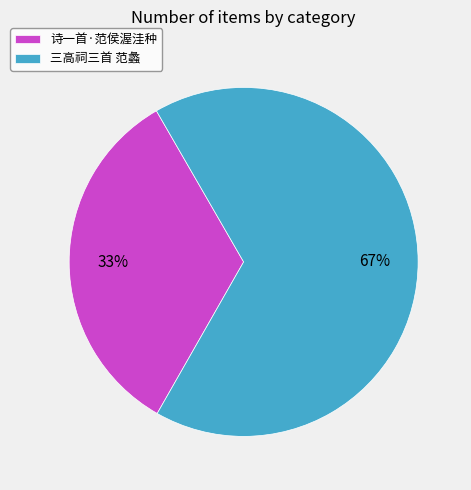

Which category accounts for the majority?

三高祠三首 范蠡